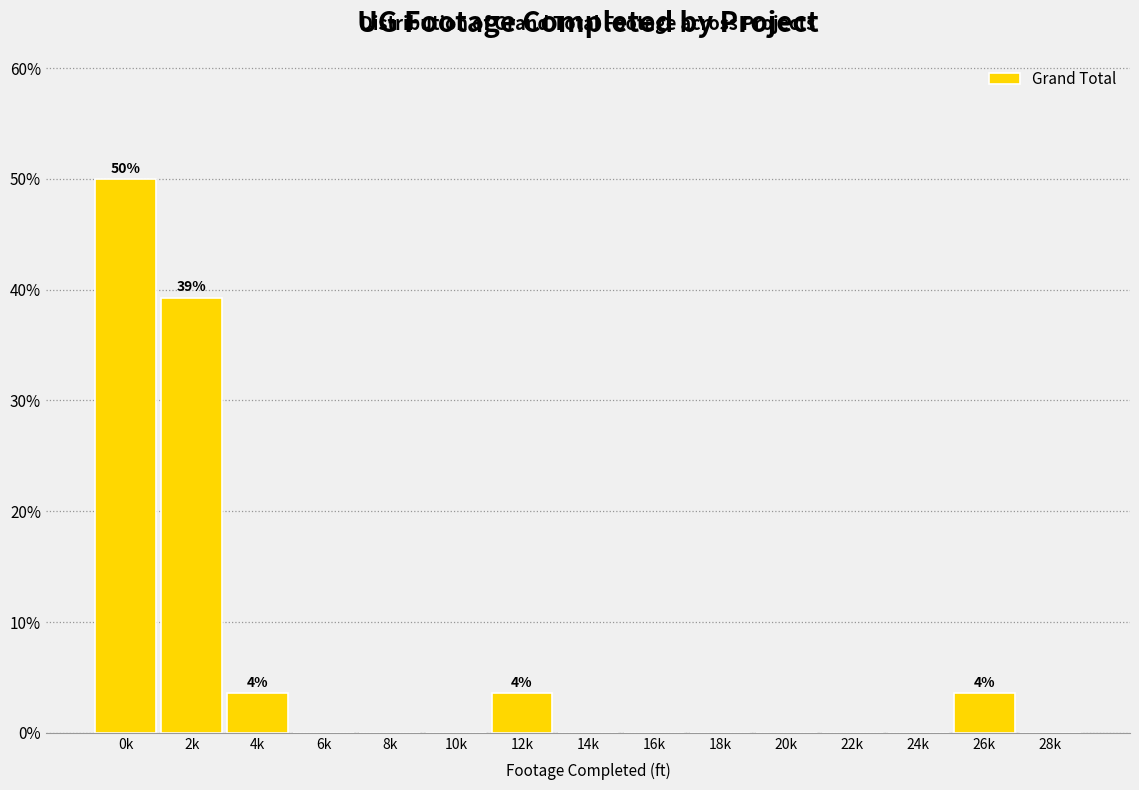

Approximately how many times larger is the value at 2k compared to 4k?

11.0